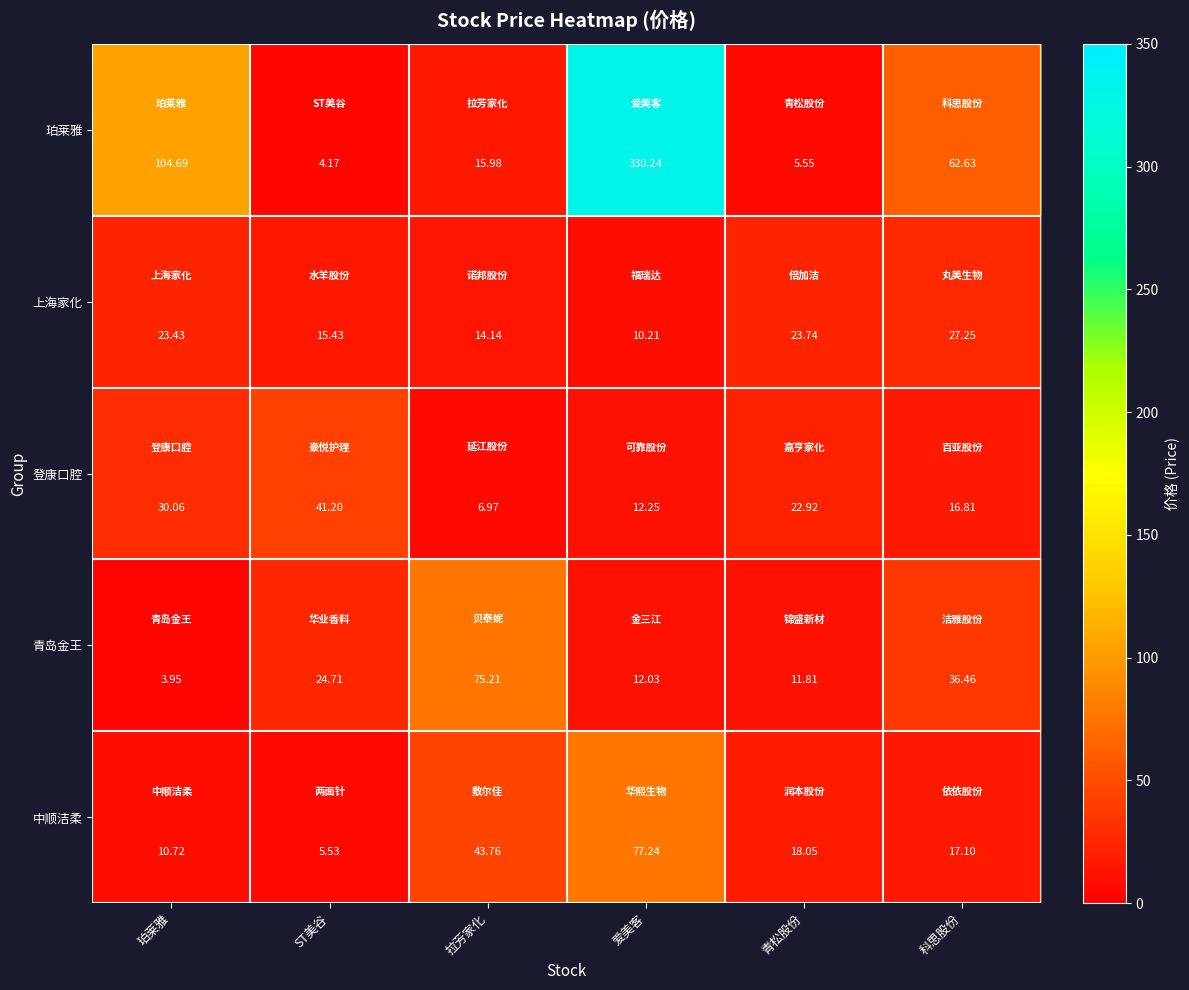

What is the greatest value displayed?

330.2